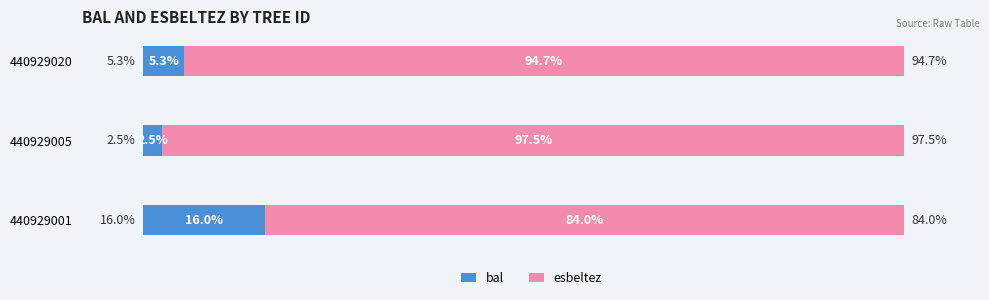

List the labels in order of bal value, smallest first.

440929005, 440929020, 440929001